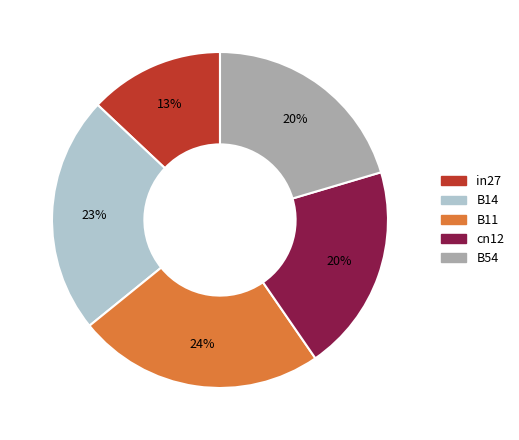

What percentage is the cn12 slice, to the nearest percent?

20%